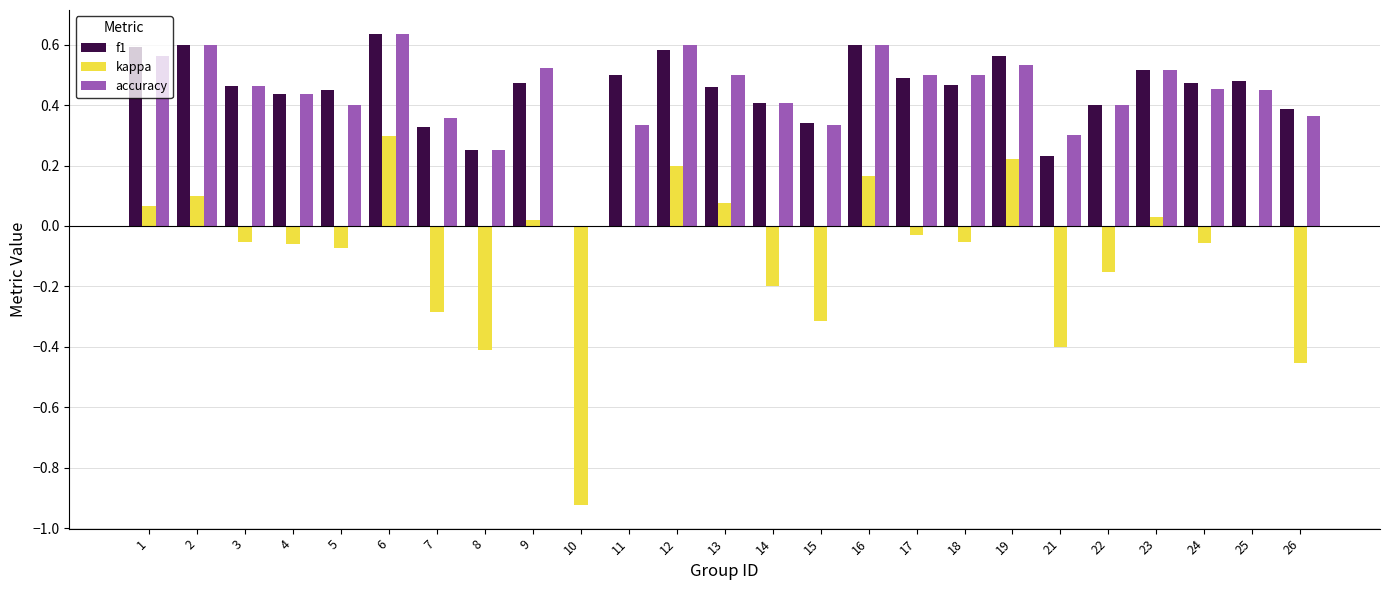

At which label does f1 reach its peak?

6